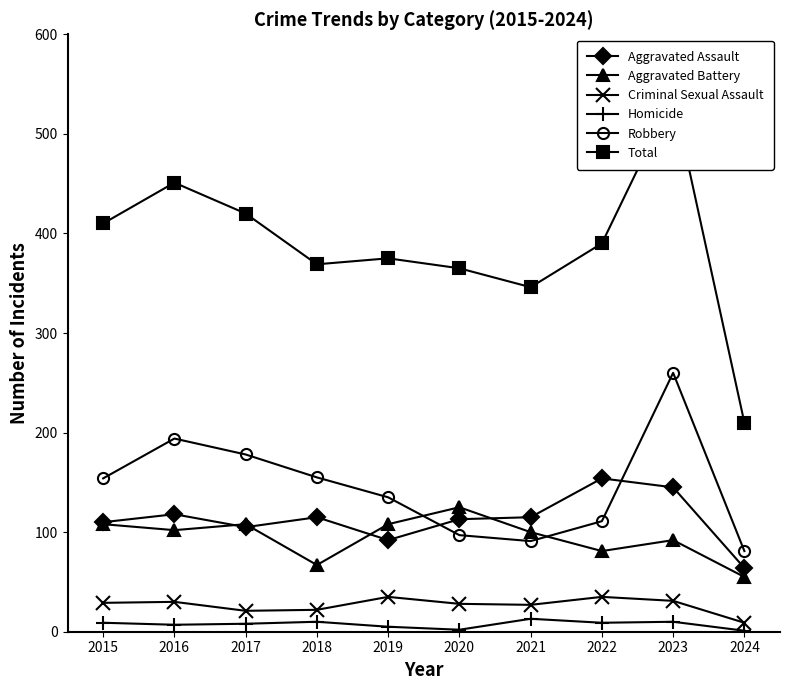

Where is Criminal Sexual Assault nearest to the value 22?

2018